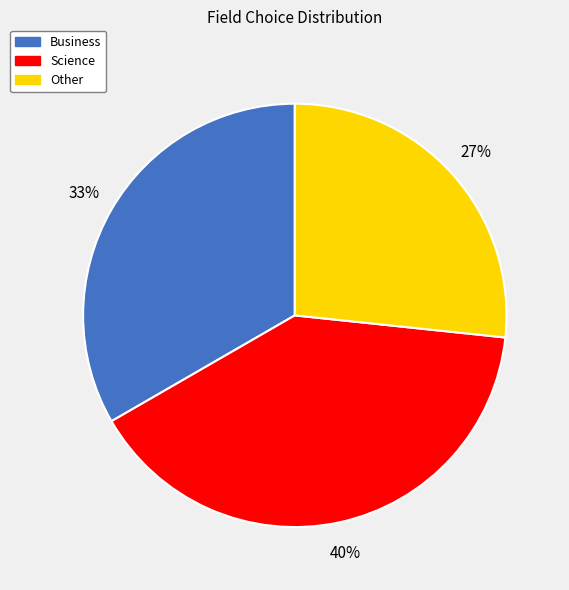

How many slices are in this pie chart?

3